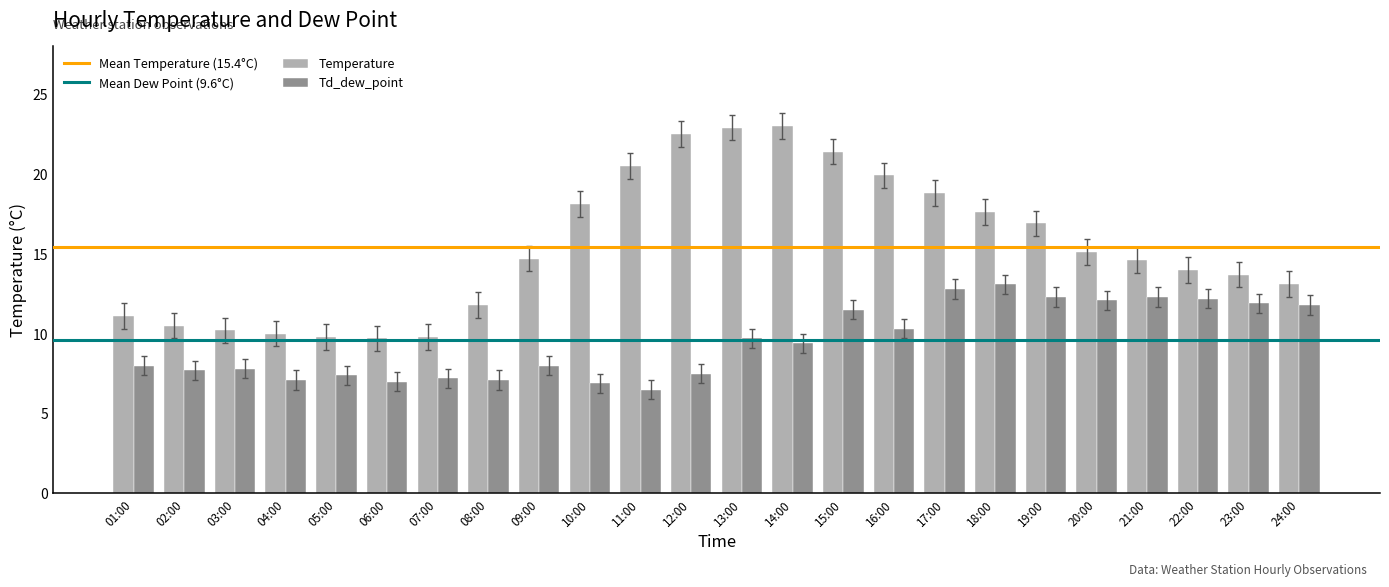

What is the maximum value for Td_dew_point?

13.1